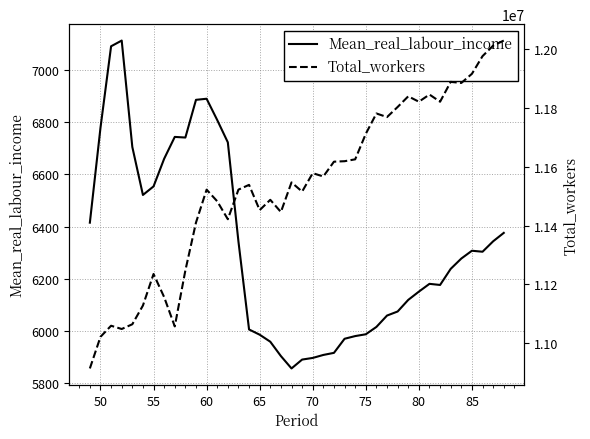

How many lines are shown in the chart?

2